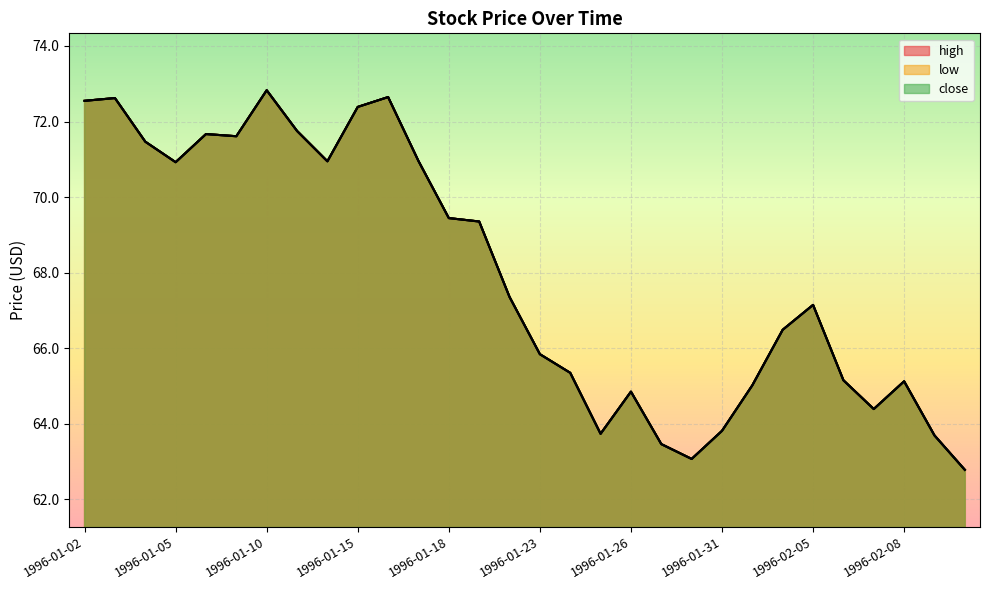

True or false: close has a value of 94.2 at 1996-01-23.

False